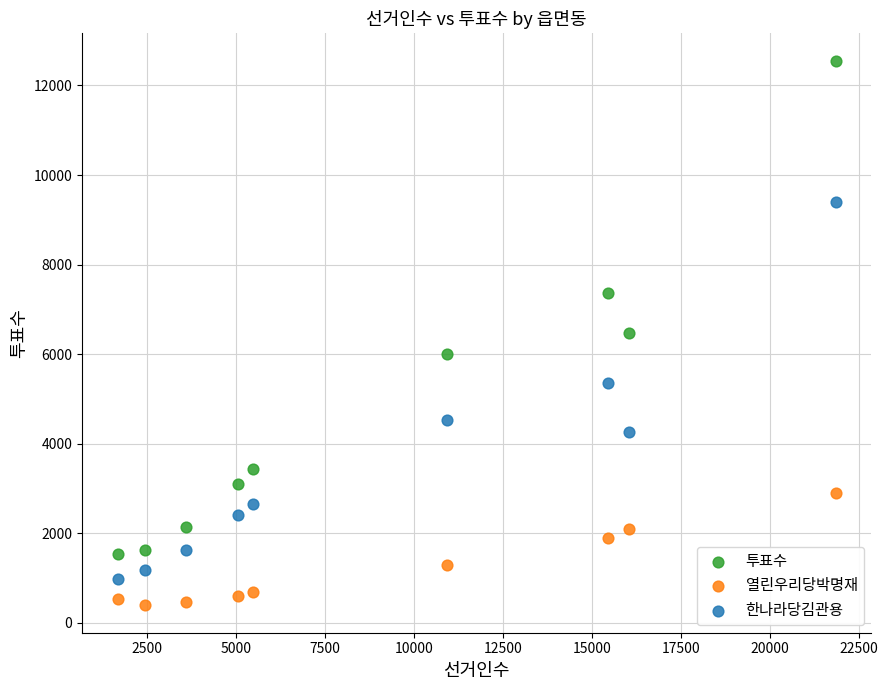

What are all the series names shown in the legend?

투표수, 열린우리당박명재, 한나라당김관용